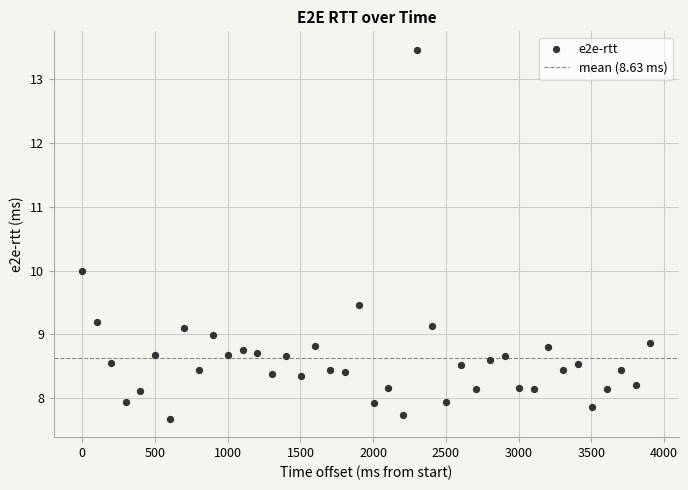

What is the range of Y values (max minus min)?

5.8